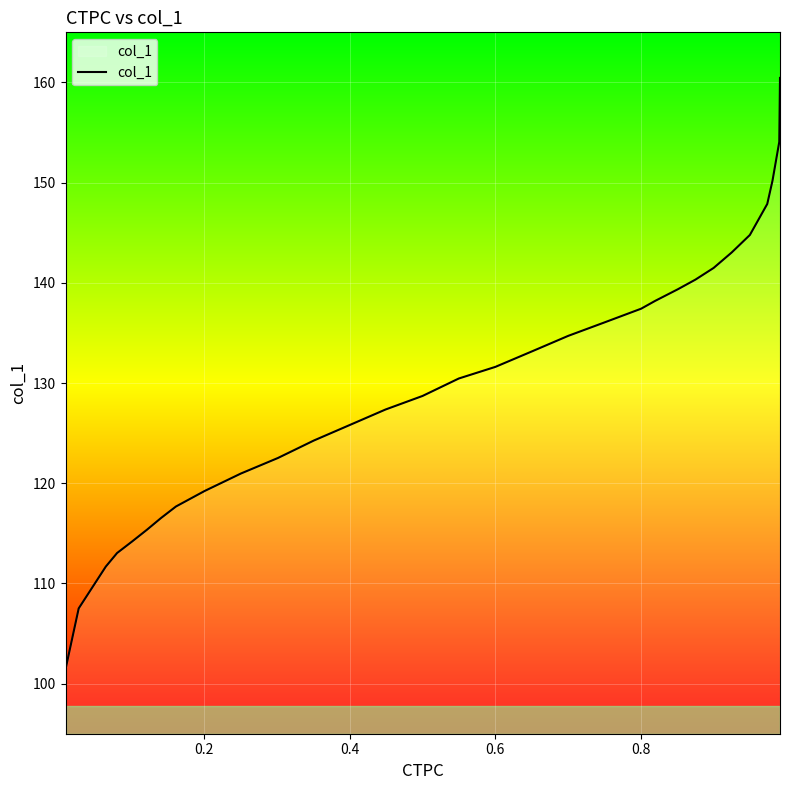

What is the difference between the maximum and minimum values?

59.0